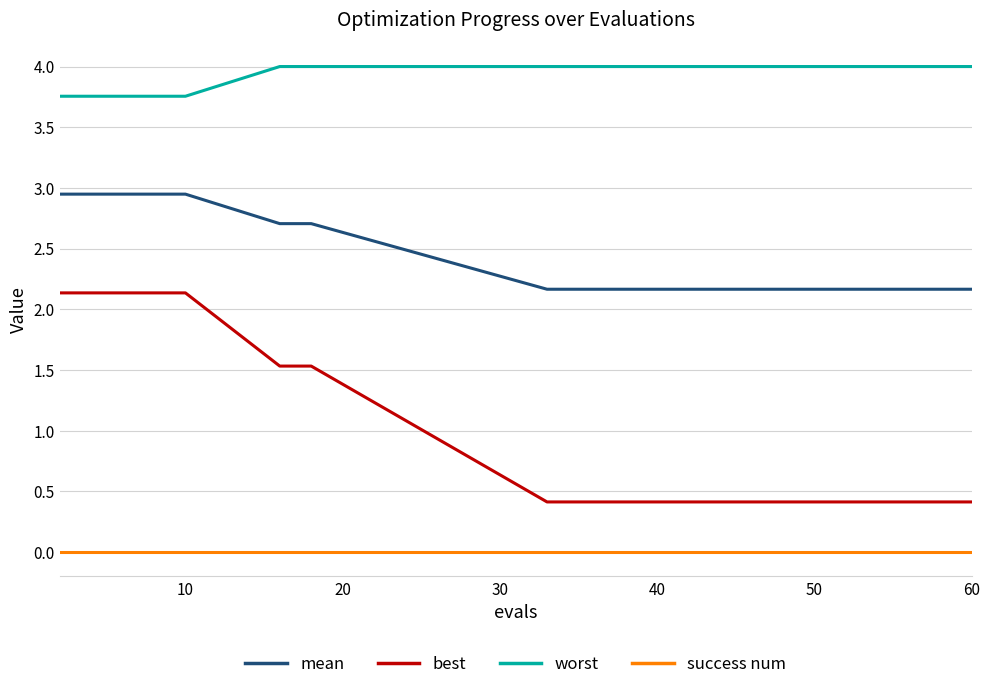

What is the sum of all best values?

17.0